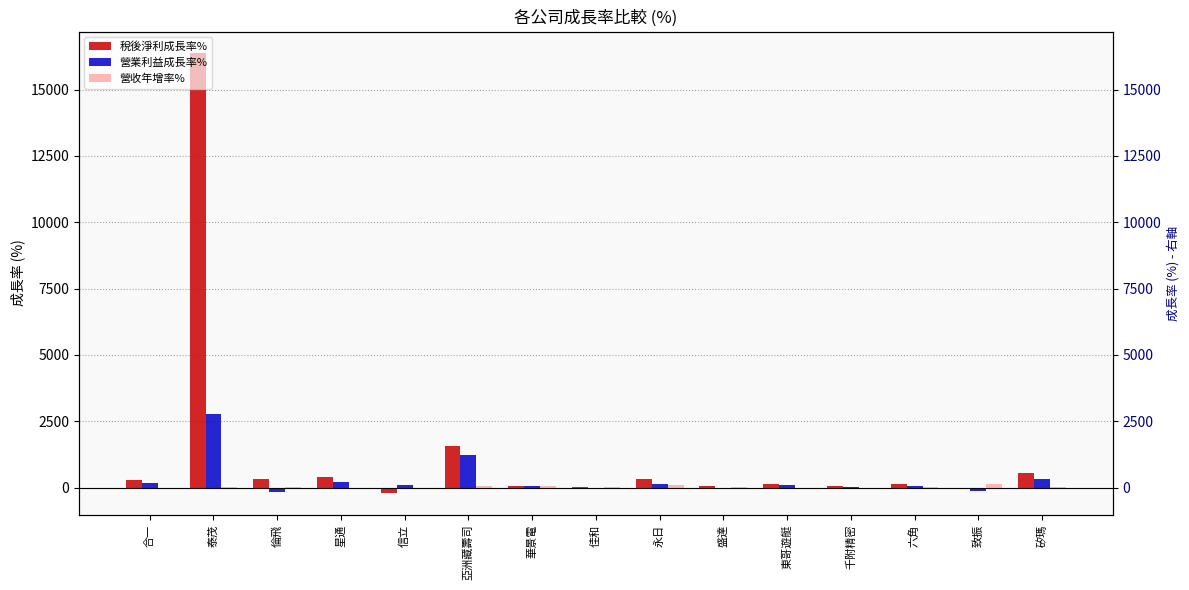

What is the maximum value for 營業利益成長率%?

2792.7